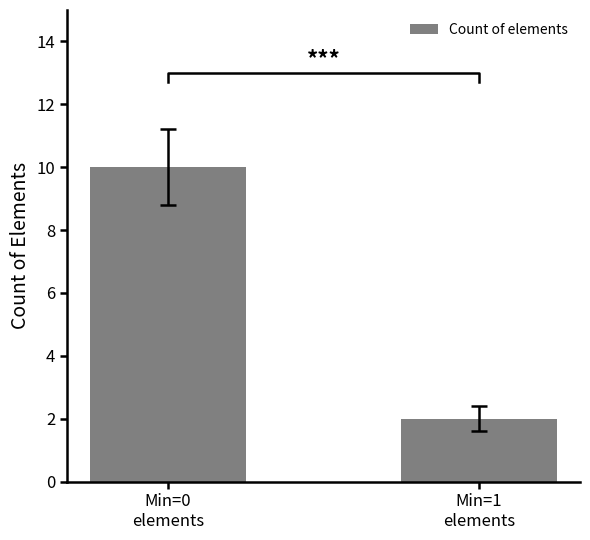

Reading left to right, what are all the values shown in this chart?

Min=0
elements=10	Min=1
elements=2